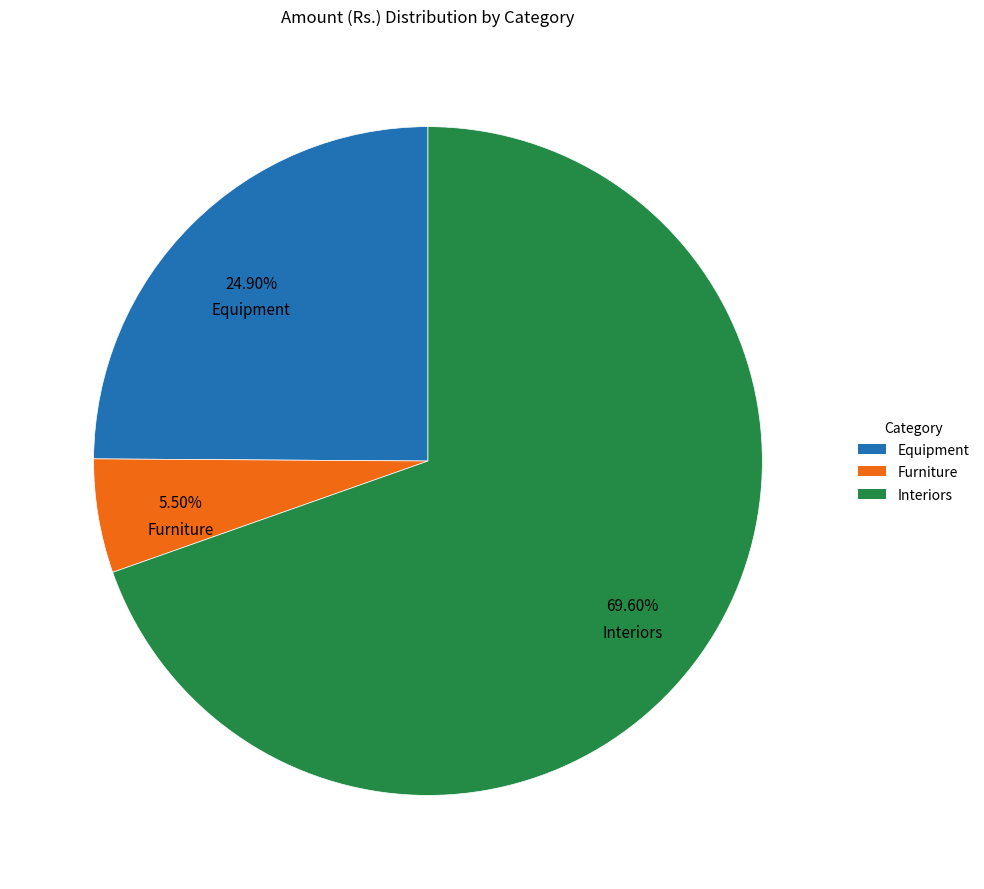

To the nearest percent, what is the combined percentage of Interiors and Furniture?

75%